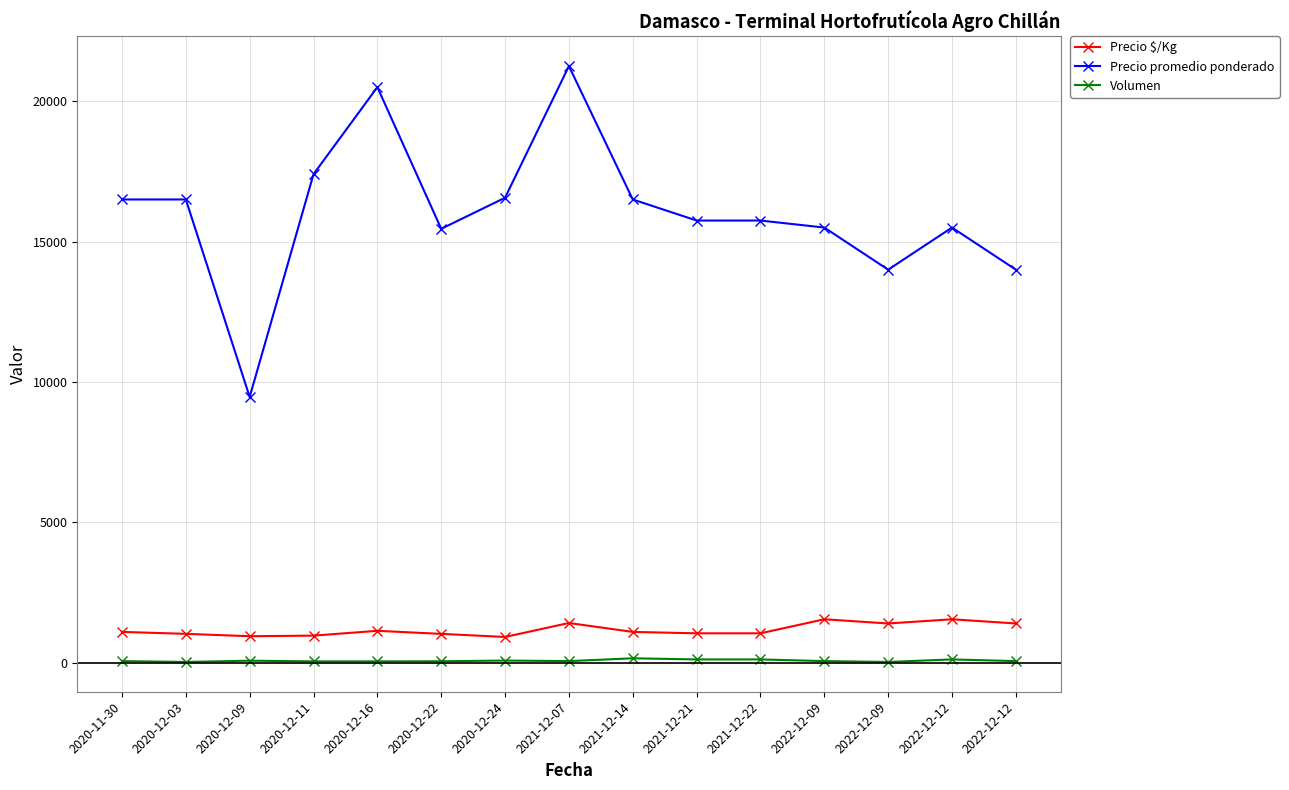

What is the label of the 14th point from the left?

2022-12-12